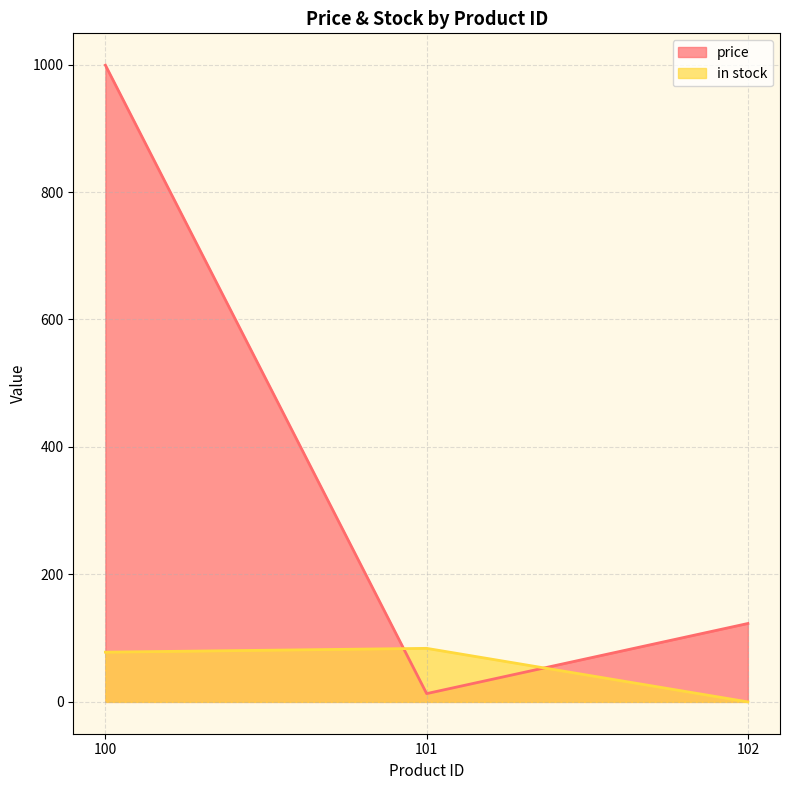

Which has a higher value, 100 or 101?

100